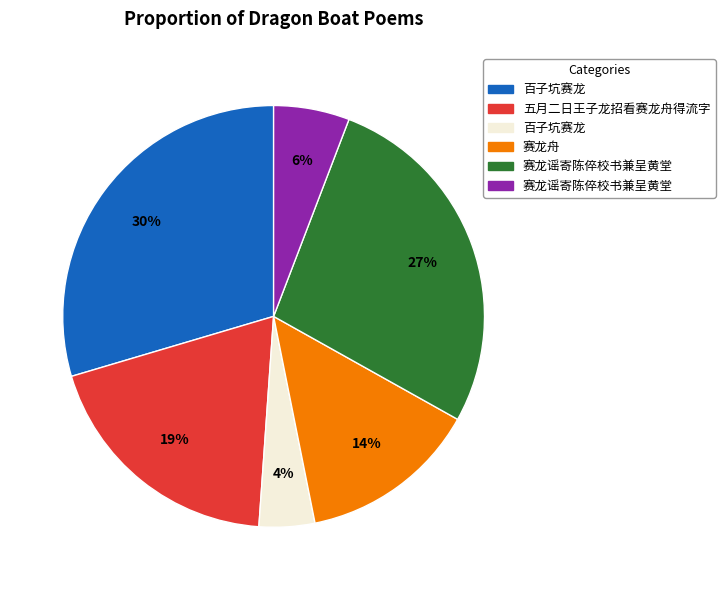

Does any single category account for the majority?

No